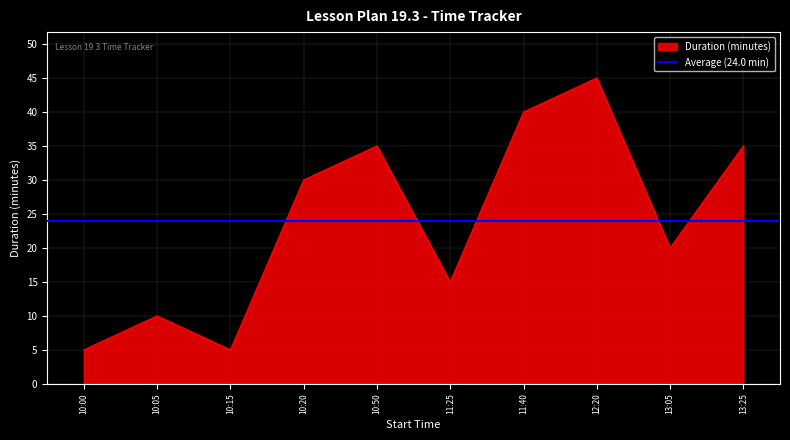

Reading left to right, list all the values displayed in this chart.

5	10	5	30	35	15	40	45	20	35